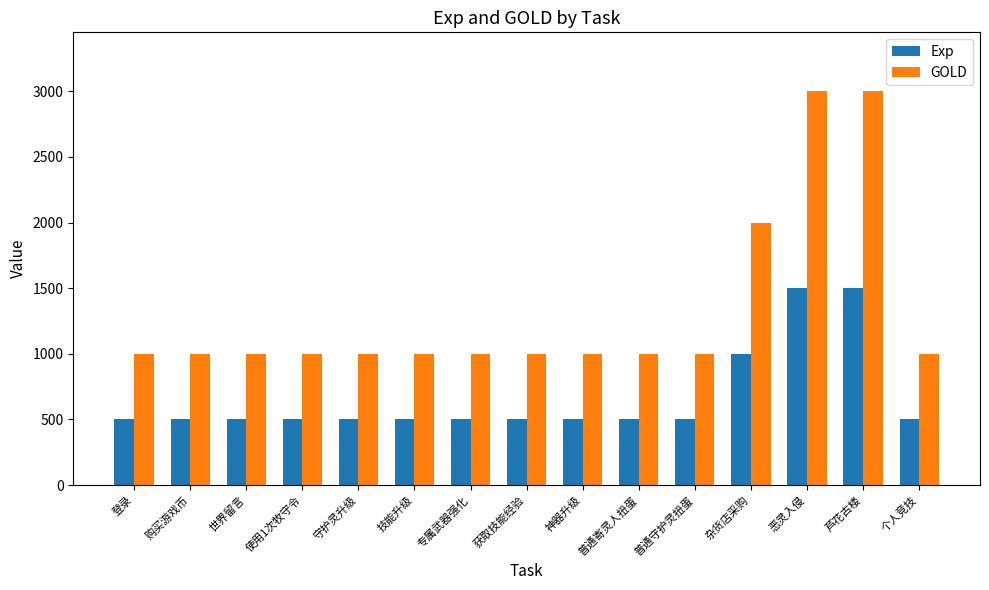

True or false: Exp has a value of 118 at 个人竞技.

False